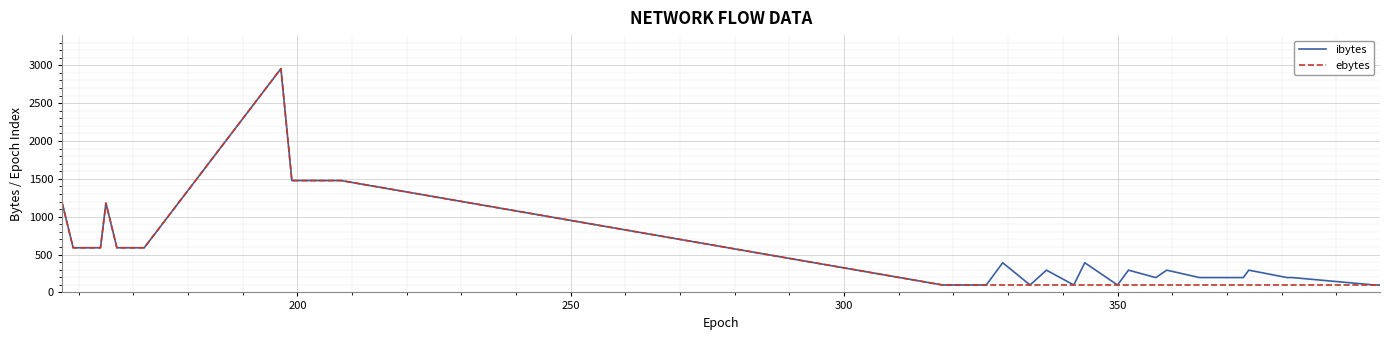

What is the maximum value shown in the chart?

2956